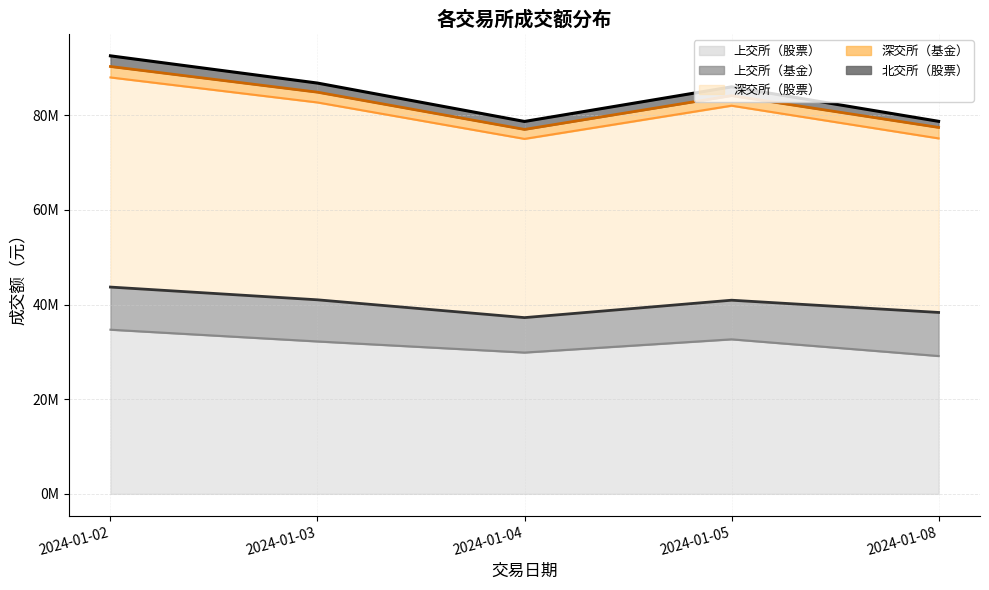

Does the chart display data point markers on the line(s)?

No